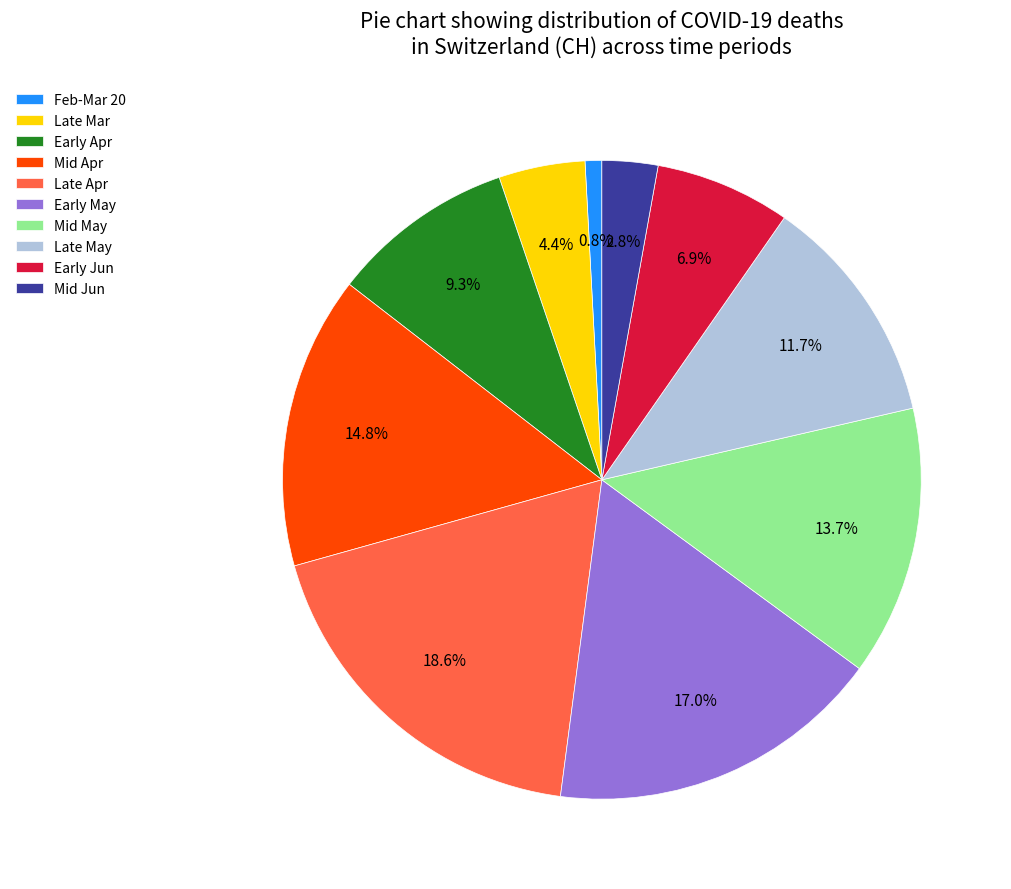

Does Late Mar represent more than half of the total?

No